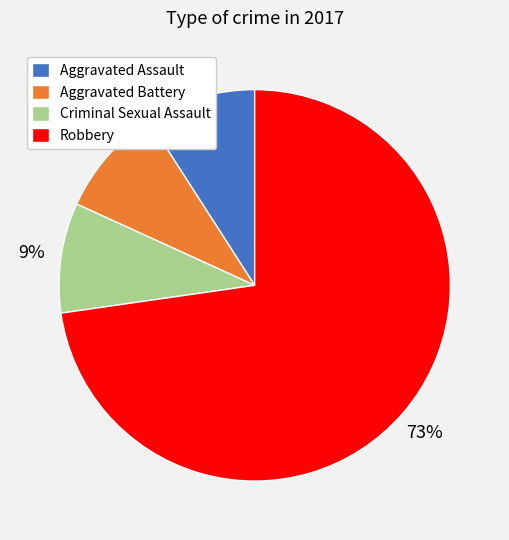

To the nearest percent, what percentage of the pie is Robbery?

73%